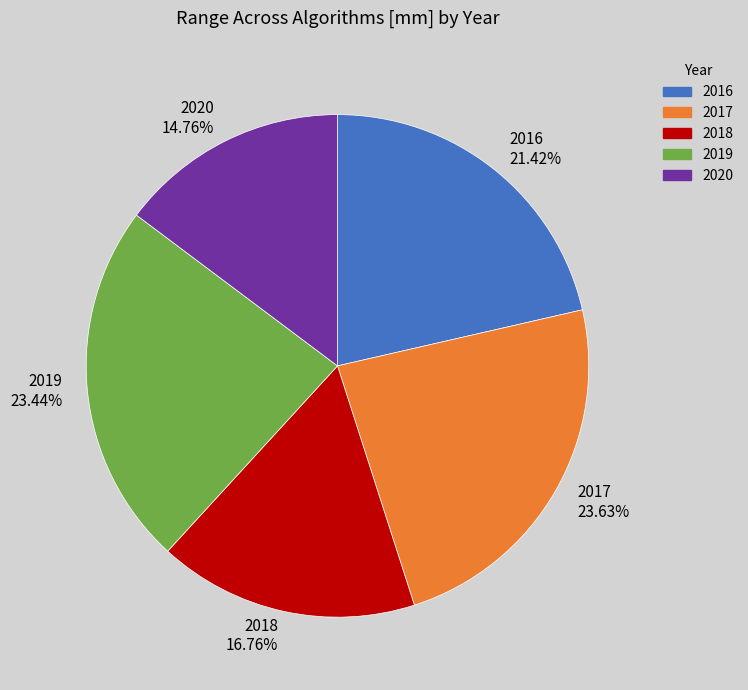

To the nearest percent, what is the difference between the largest and smallest slice percentages?

9%